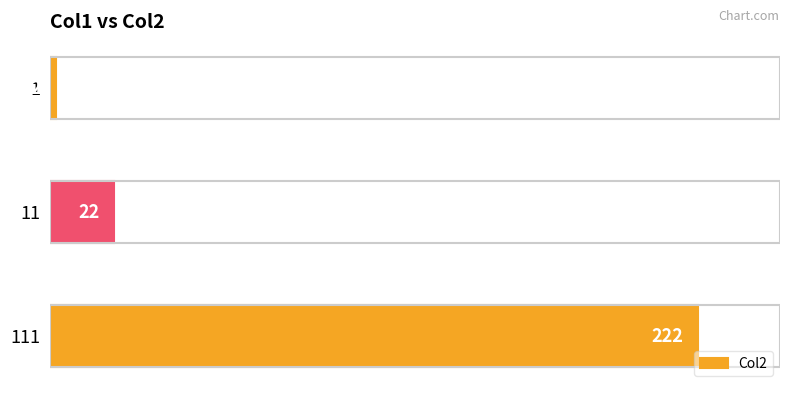

Reading top to bottom, list all the values displayed in this chart.

2	22	222